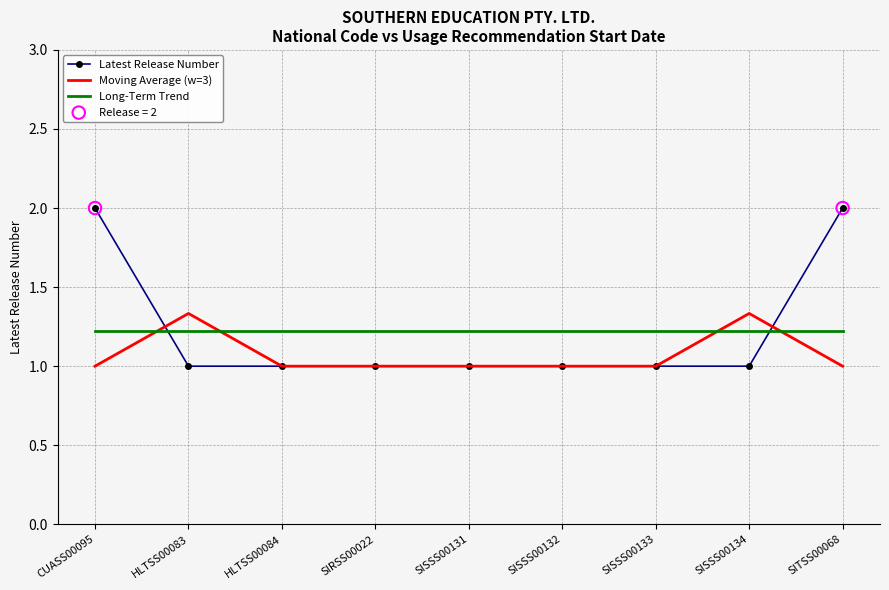

At how many categories does at least one series exceed 1?

9